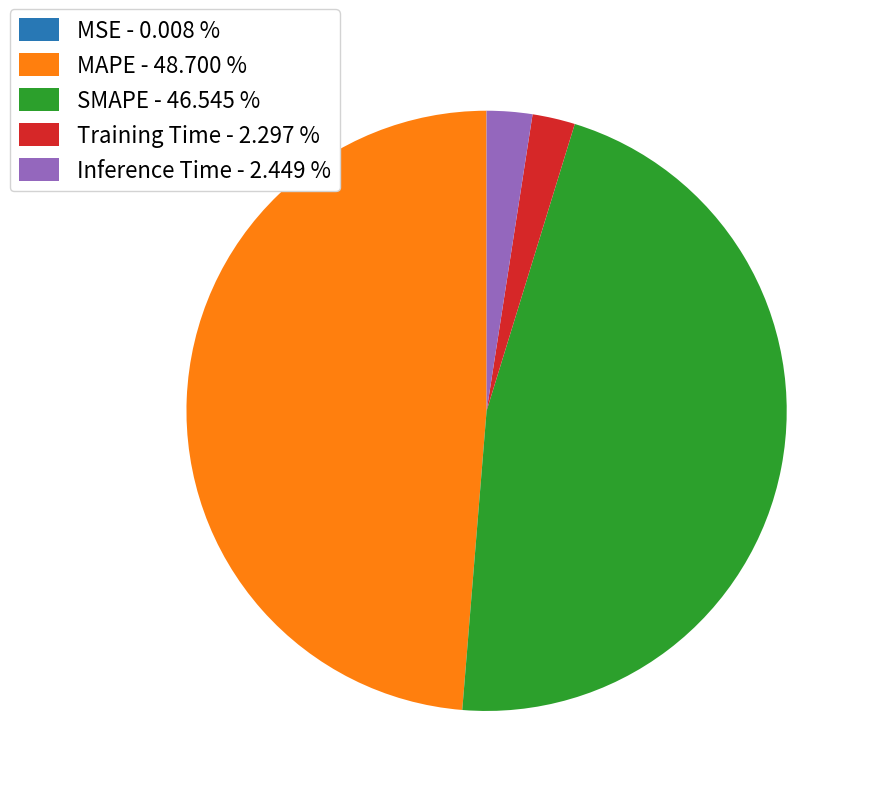

Is it true that SMAPE is 47% of the pie?

True